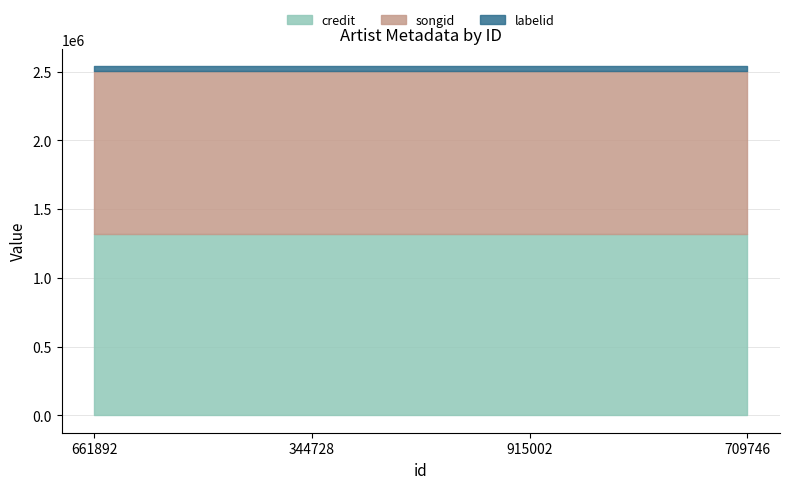

At which label is songid closest to 1183445?

661892